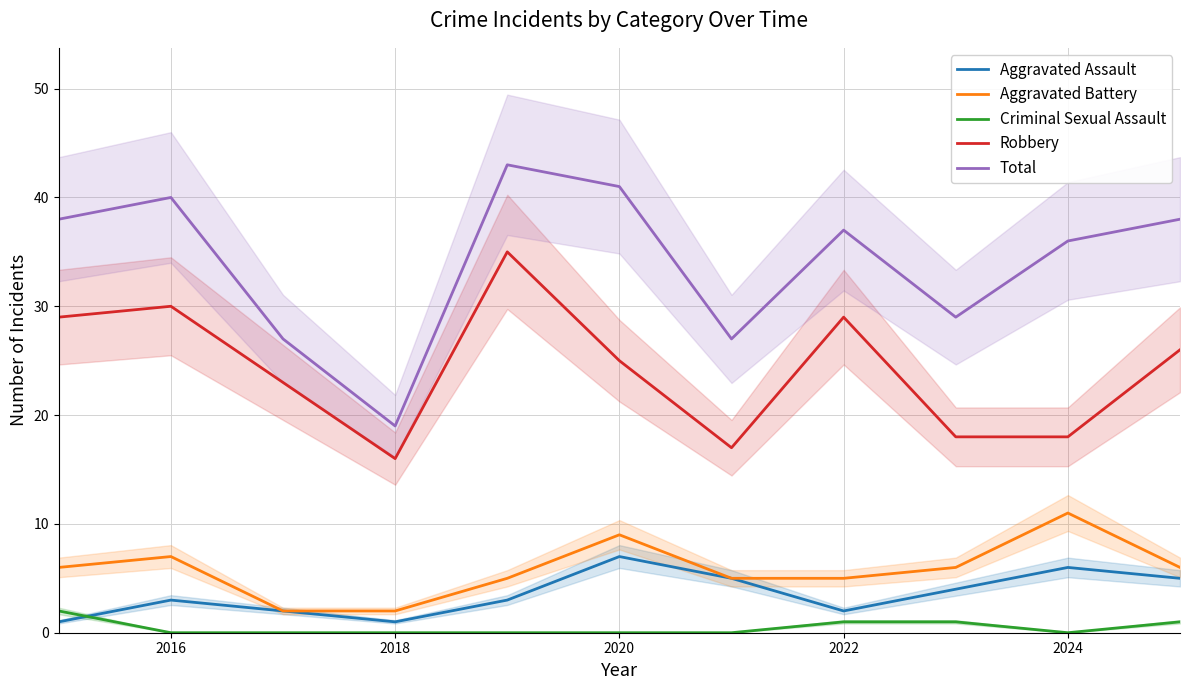

Rank the series by their maximum value, from highest to lowest.

Total, Robbery, Aggravated Battery, Aggravated Assault, Criminal Sexual Assault